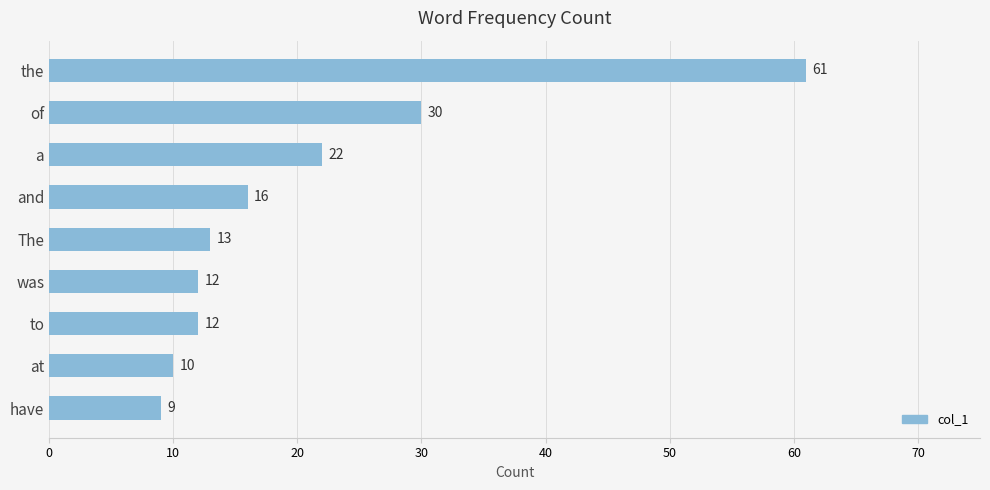

What is the ratio of the value at the to the value at was?

5.1